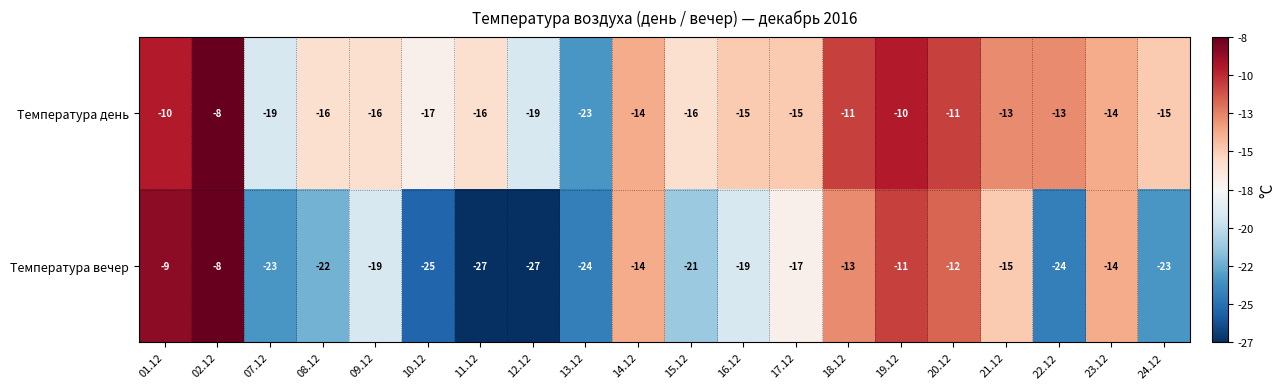

Rank the series by their average value, from highest to lowest.

Температура день, Температура вечер